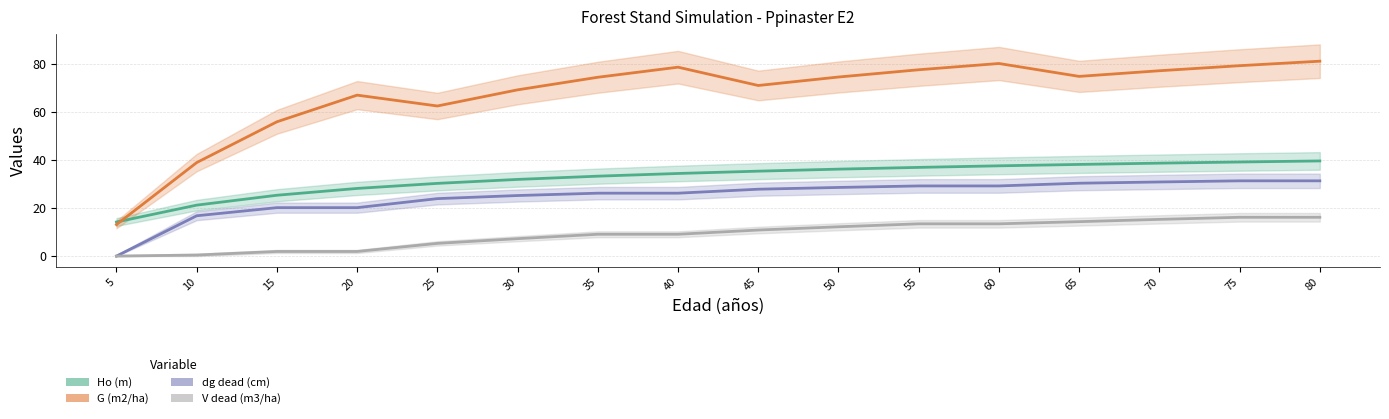

What is the highest value of the Ho (m) series?

39.6